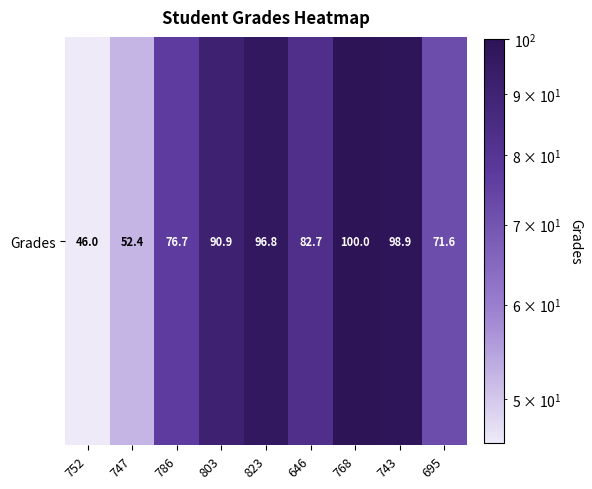

The chart shows a value of 90.9 at 803. True or false?

True